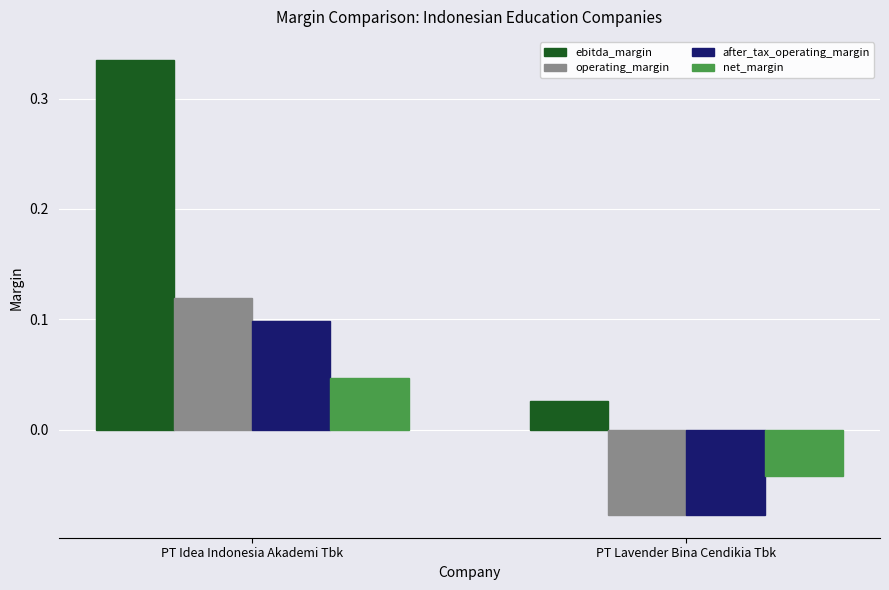

How many data points in net_margin are above 0?

1